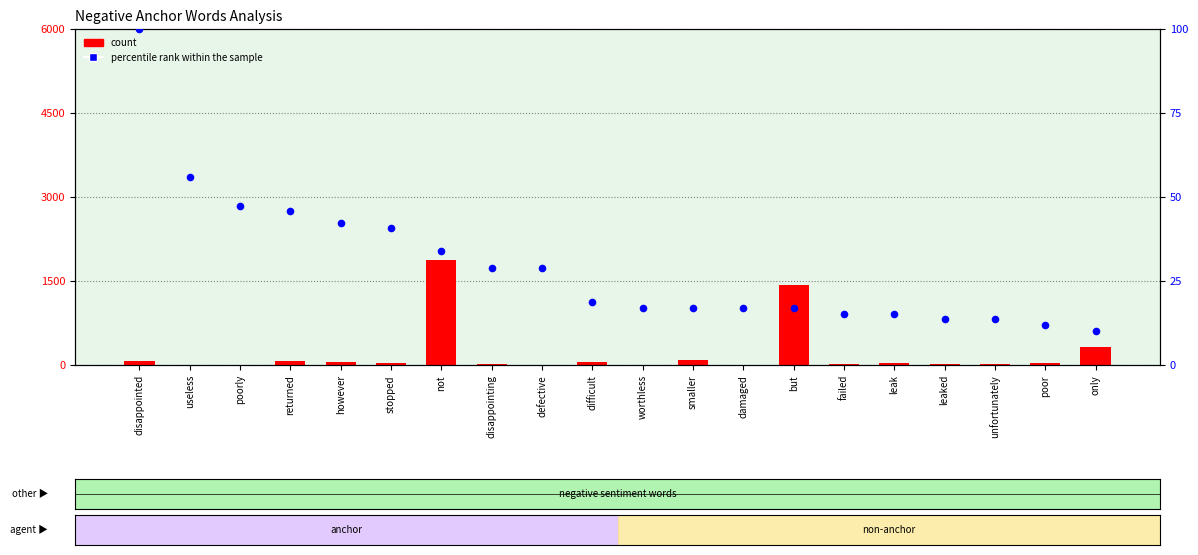

Which series reaches the minimum Y coordinate?

count